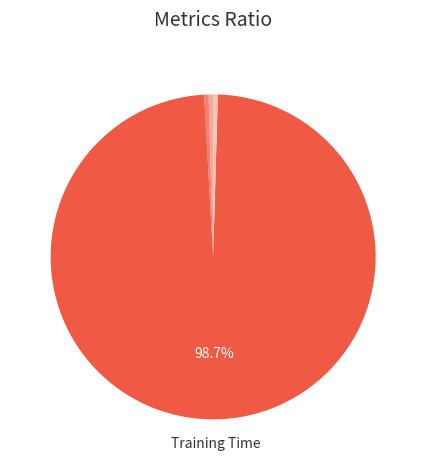

Which slice is the largest?

Training Time